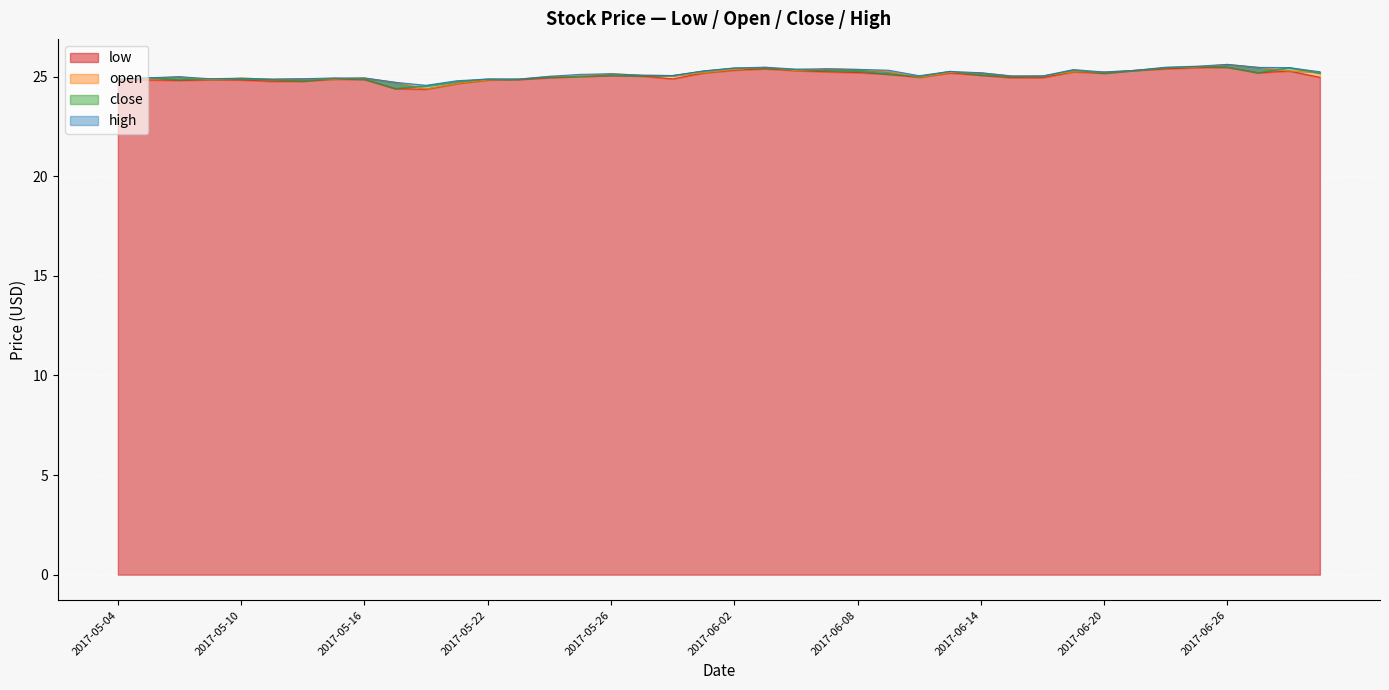

What is the sum of the open values at 2017-06-02 and 2017-06-23?

50.9